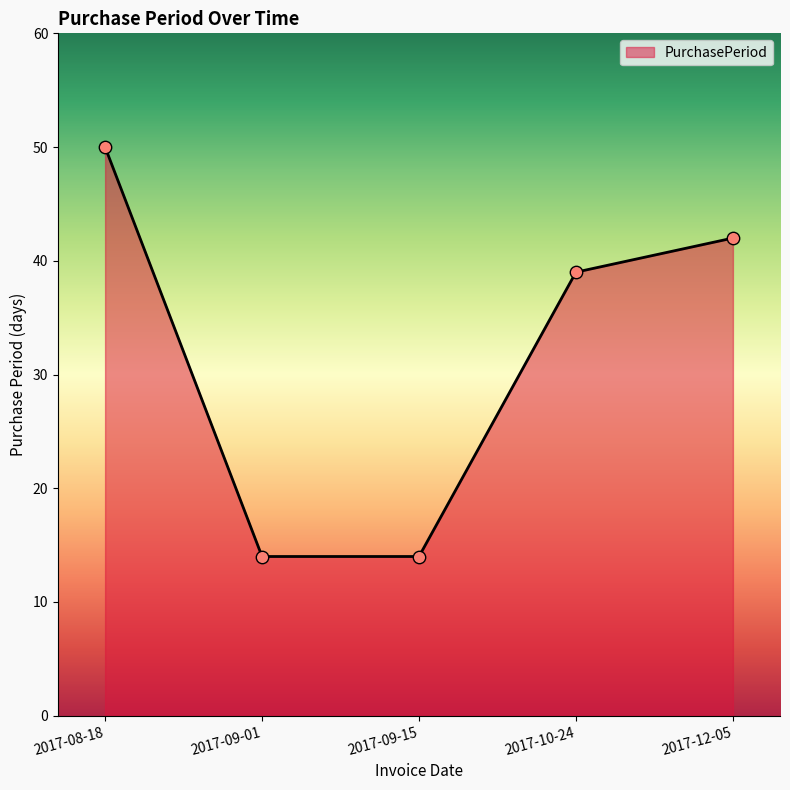

Approximately how many times larger is the value at 2017-12-05 compared to 2017-08-18?

0.8